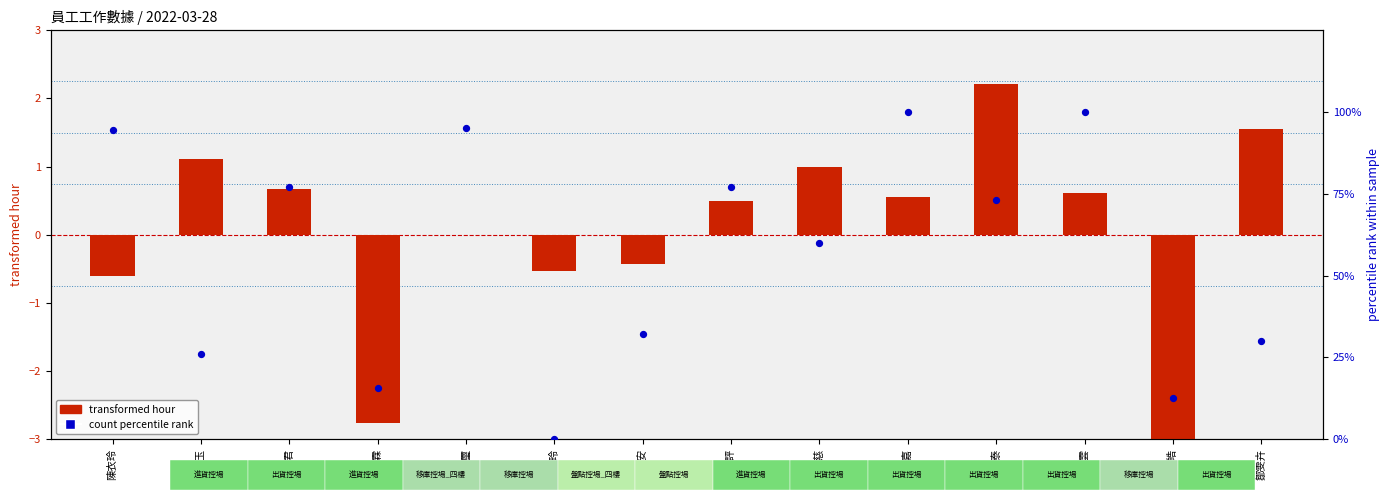

What is the total value across all series at 何美玉?

27.1